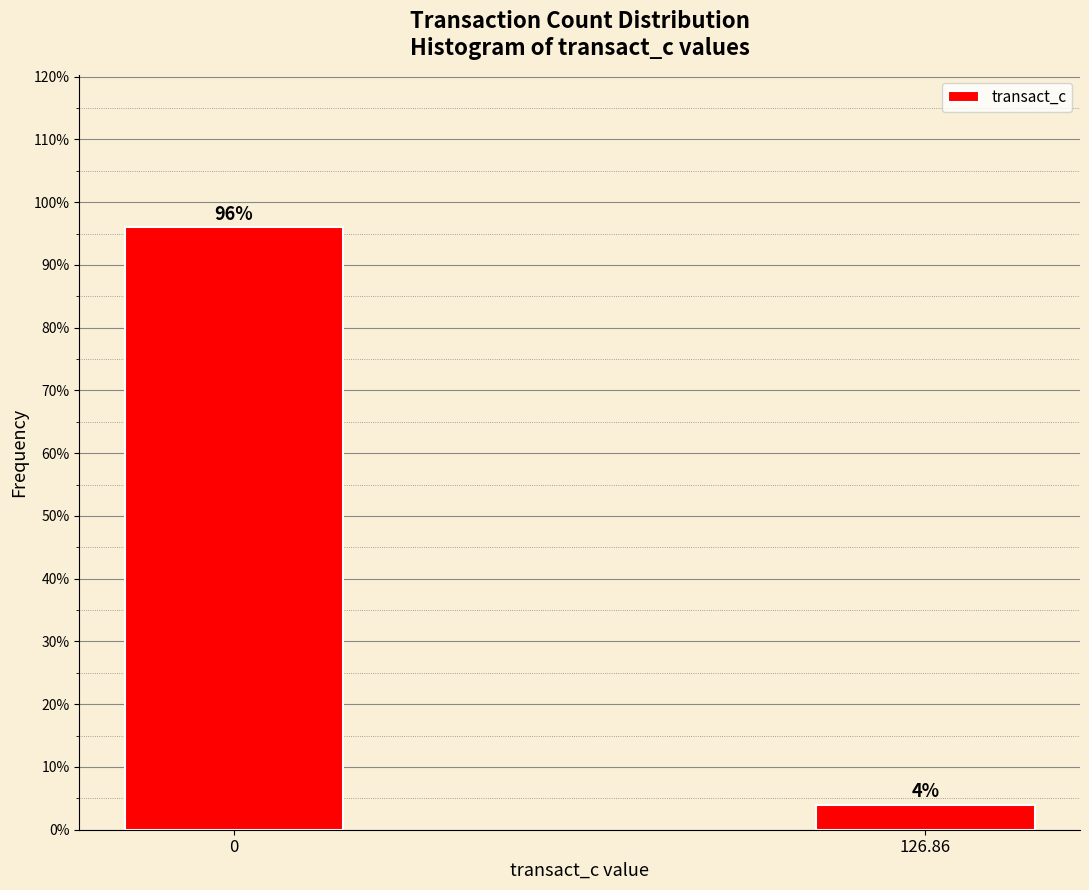

Reading left to right, transcribe all the data shown in this chart.

0=96	126.86=4